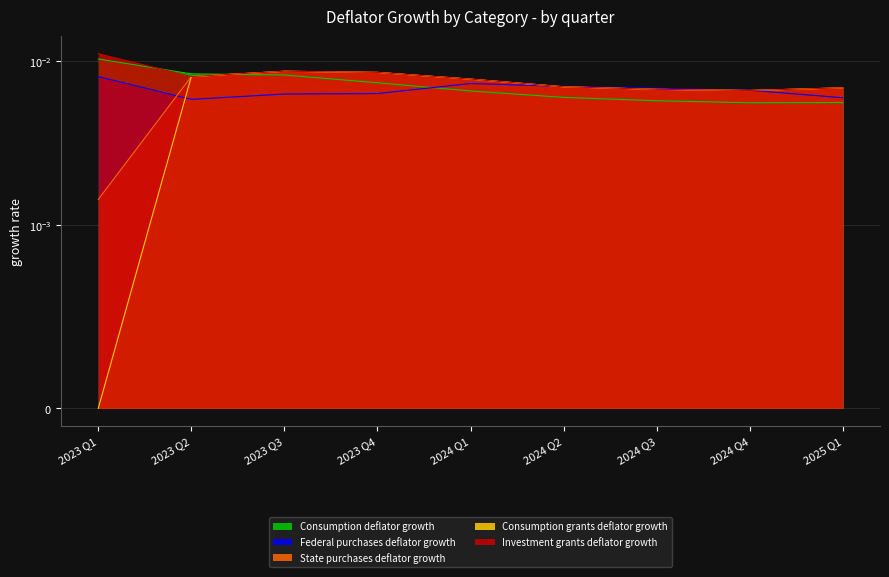

Where is the first local minimum for Federal purchases deflator growth?

2023 Q2